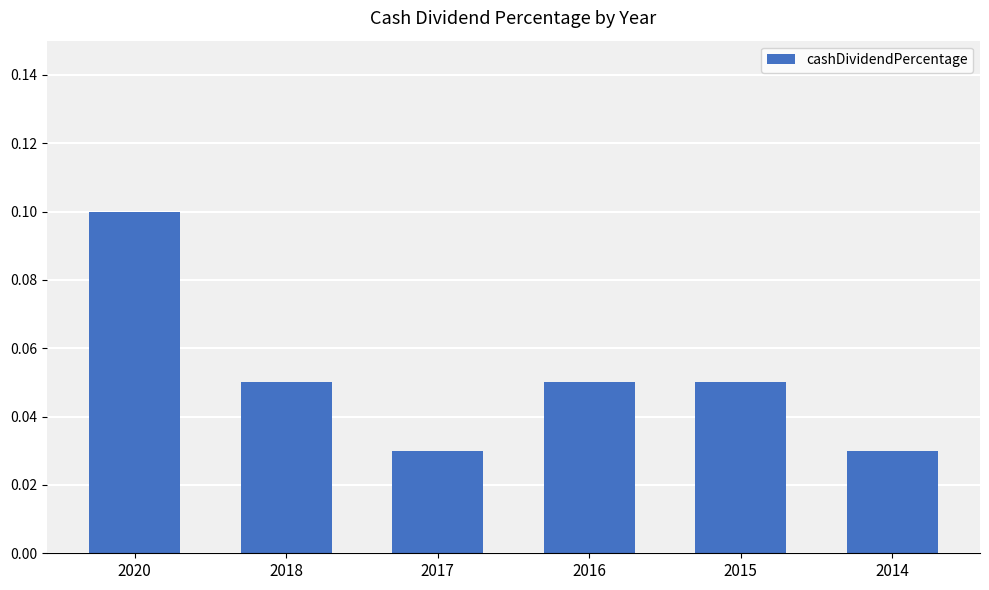

Is it true that the value at 2016 is 0.1?

True